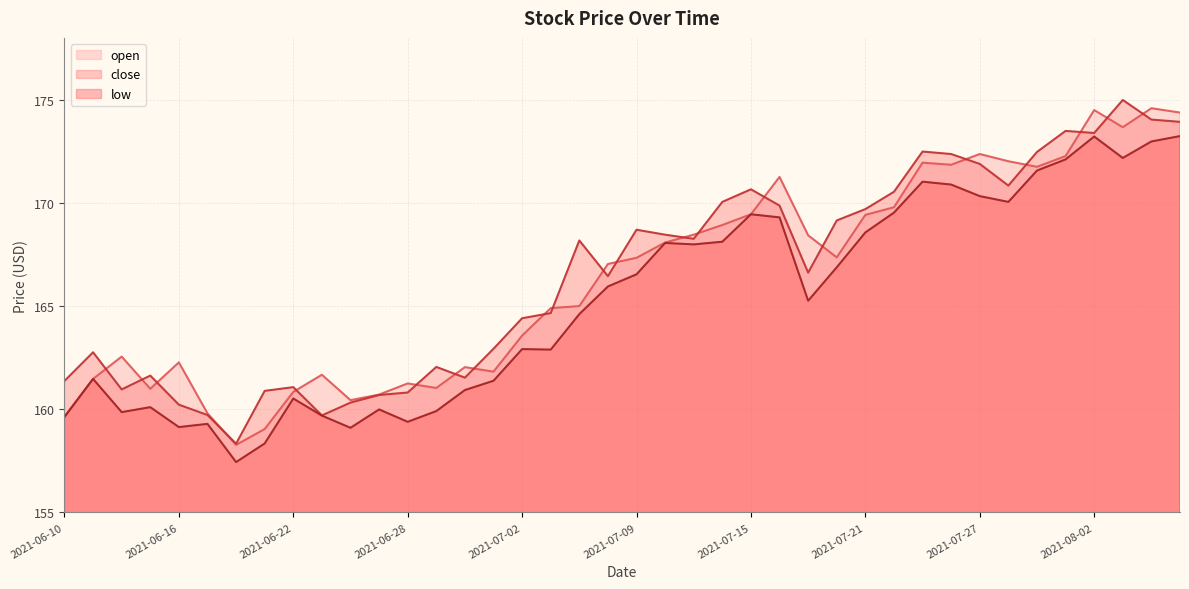

How many lines are shown in the chart?

3